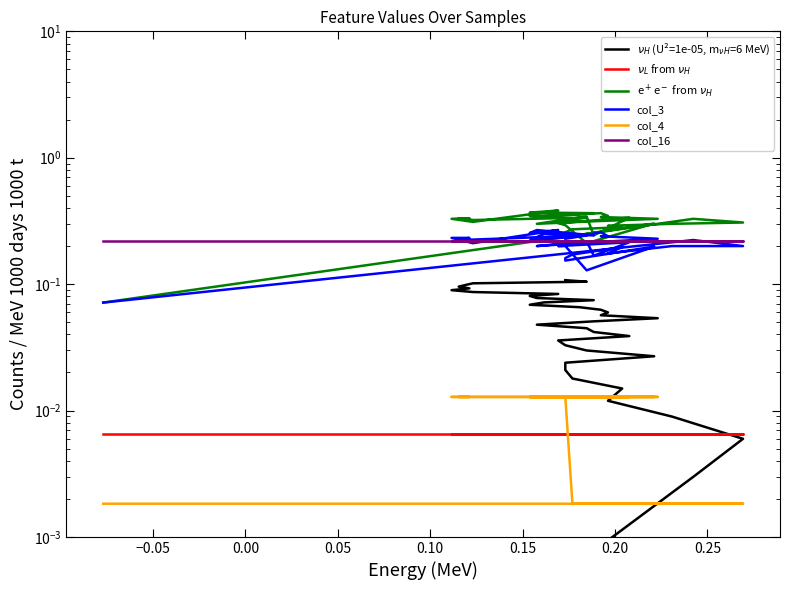

What is the greatest value displayed?

0.4